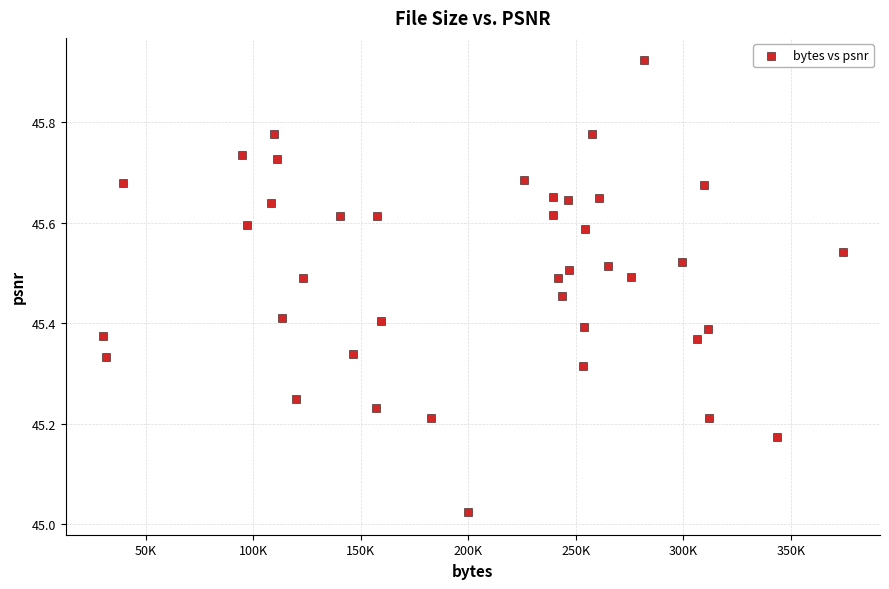

What is the range of Y values (max minus min)?

0.9